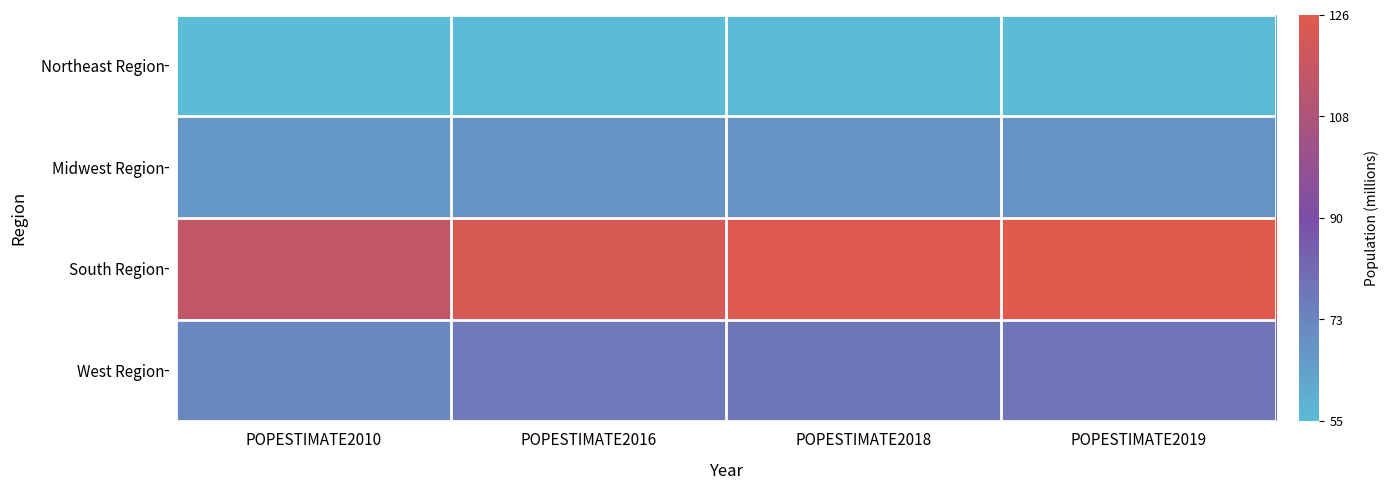

What is the minimum value shown in the chart?

55.4